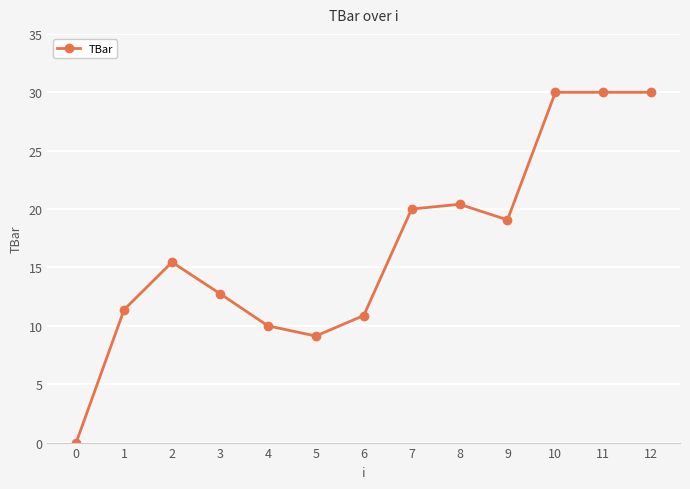

What is the difference between the maximum and minimum values?

30.0